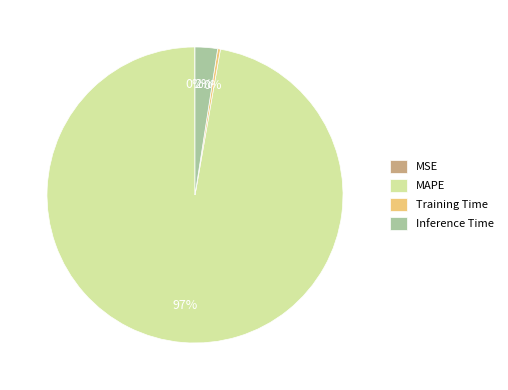

The Training Time slice represents 0% of the pie. True or false?

True